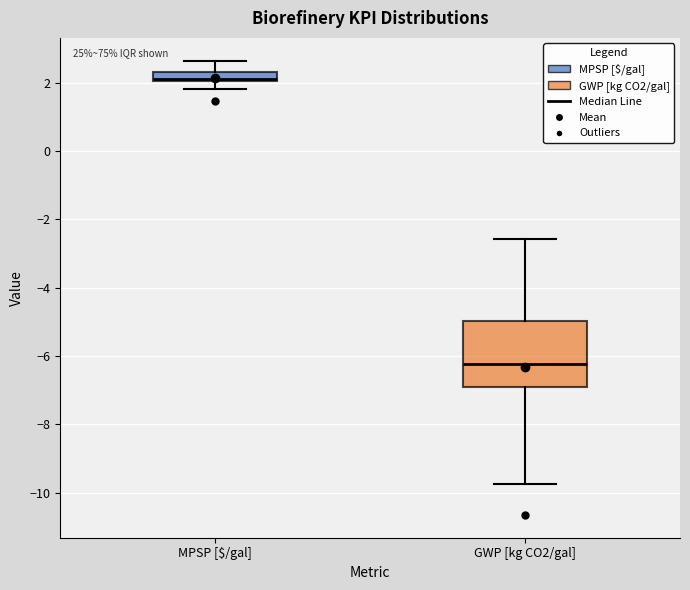

Which box's median line is the lowest?

GWP [kg CO2/gal]